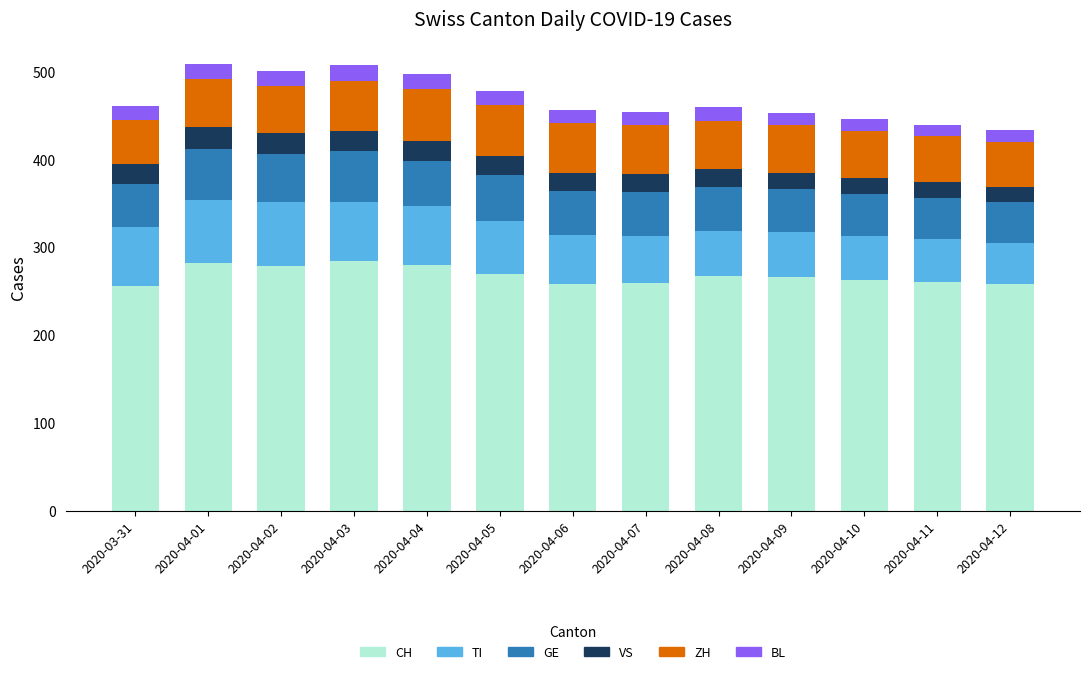

The value of CH at 2020-03-31 is 256. True or false?

True